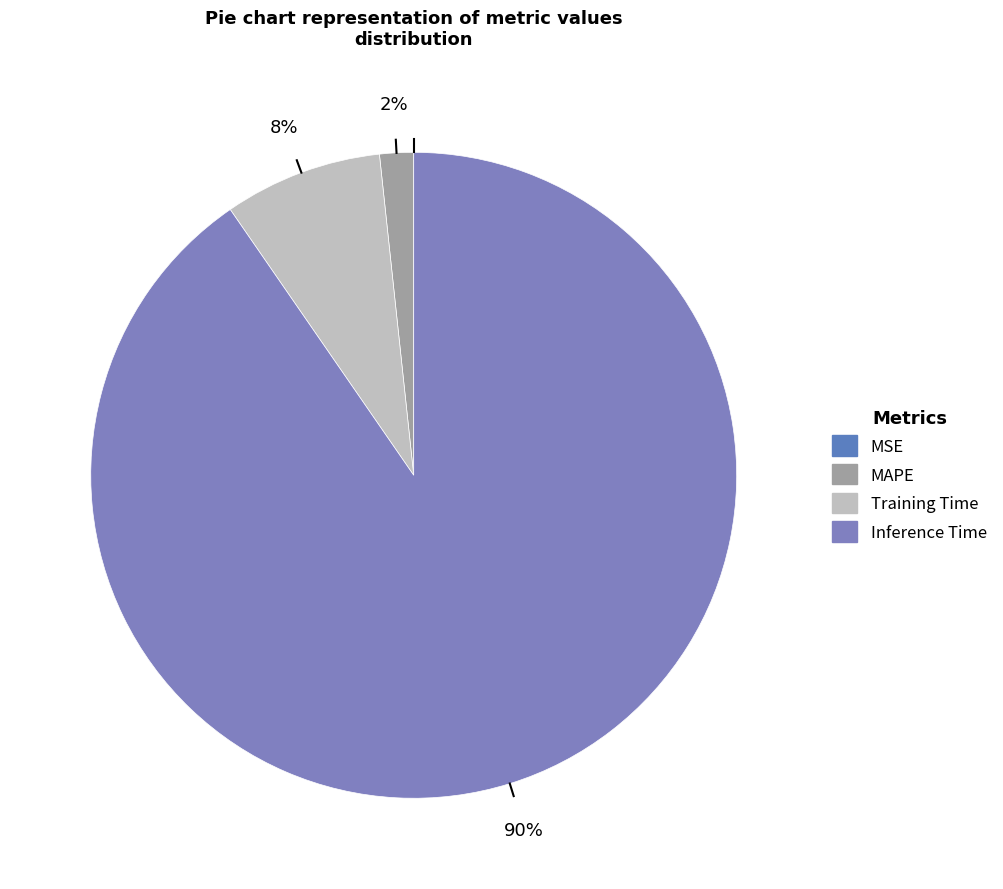

To the nearest percent, what is the difference between the largest and smallest slice percentages?

90%